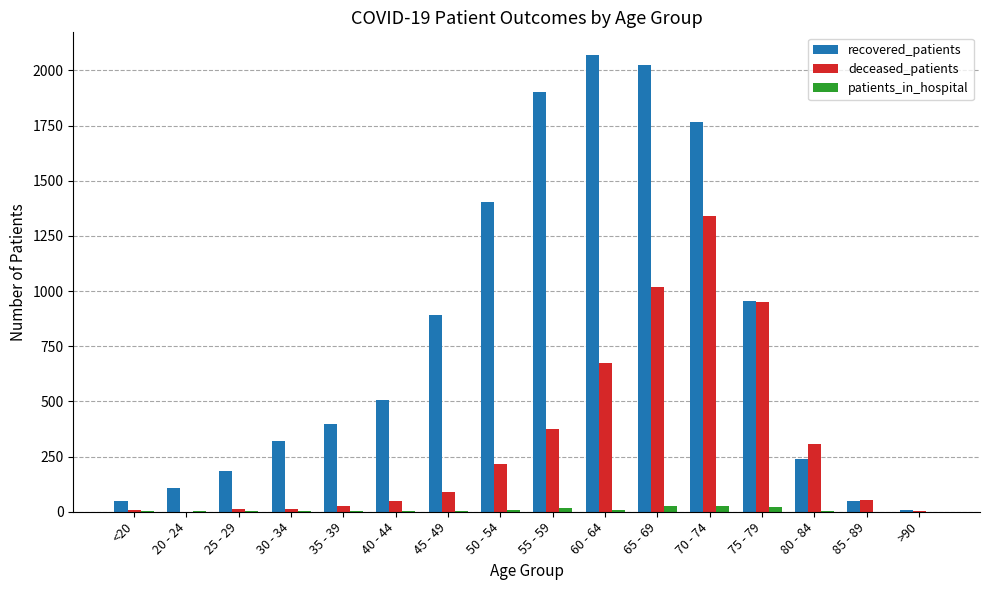

What is the sum of the patients_in_hospital values at 75 - 79 and 45 - 49?

25